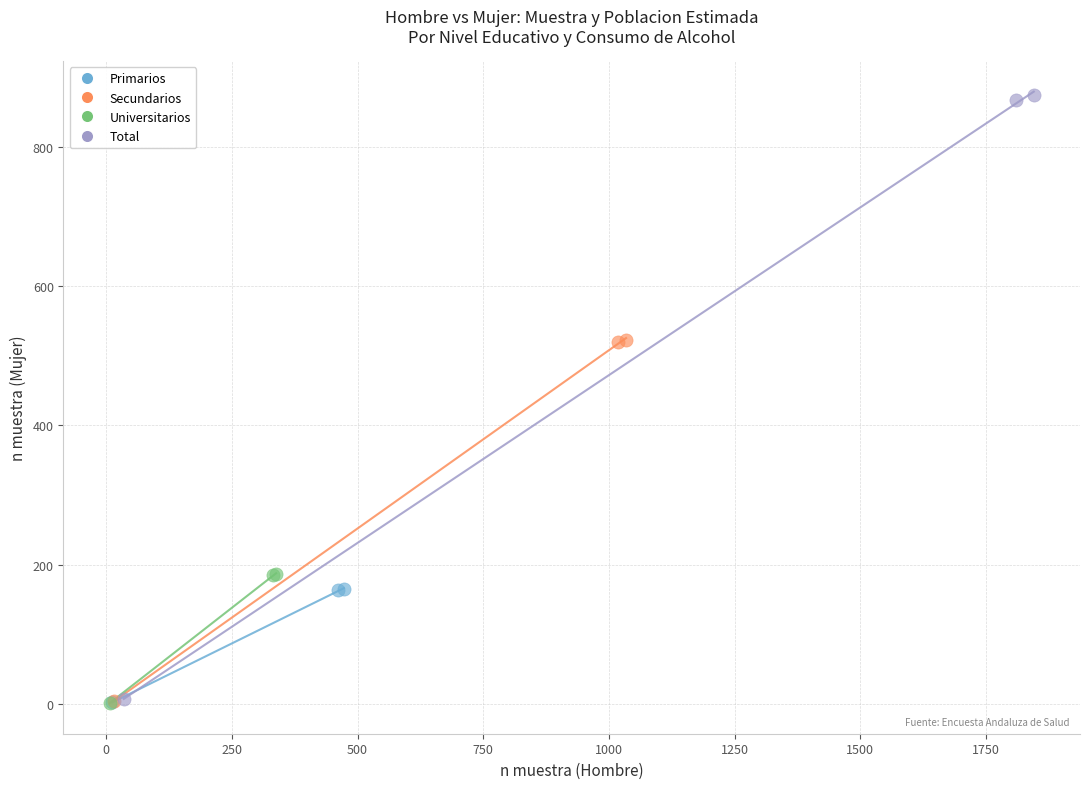

Which series reaches the maximum Y coordinate?

Total